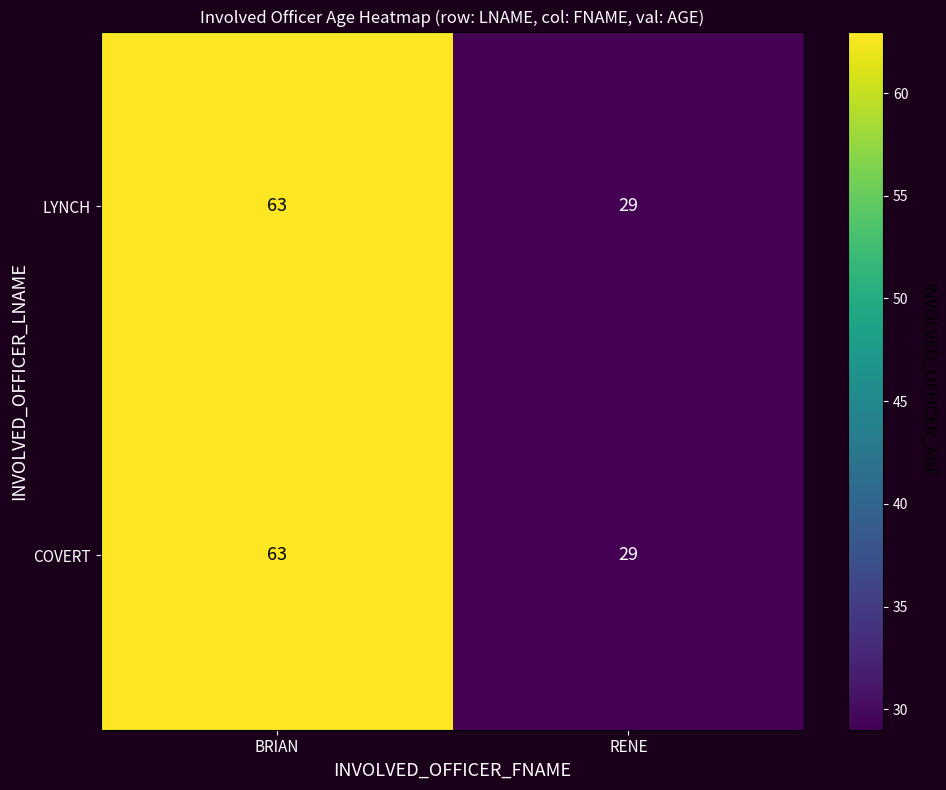

Which category has the lowest value in the LYNCH series?

RENE